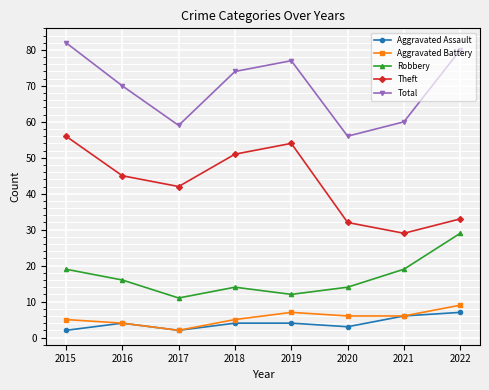

Which series has the widest spread of values?

Theft